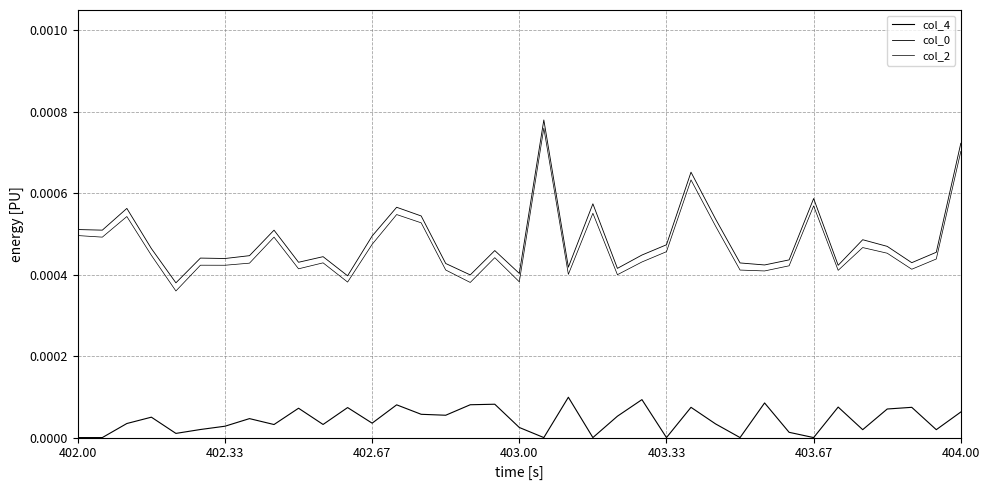

At which category is the sum across all series the highest?

19